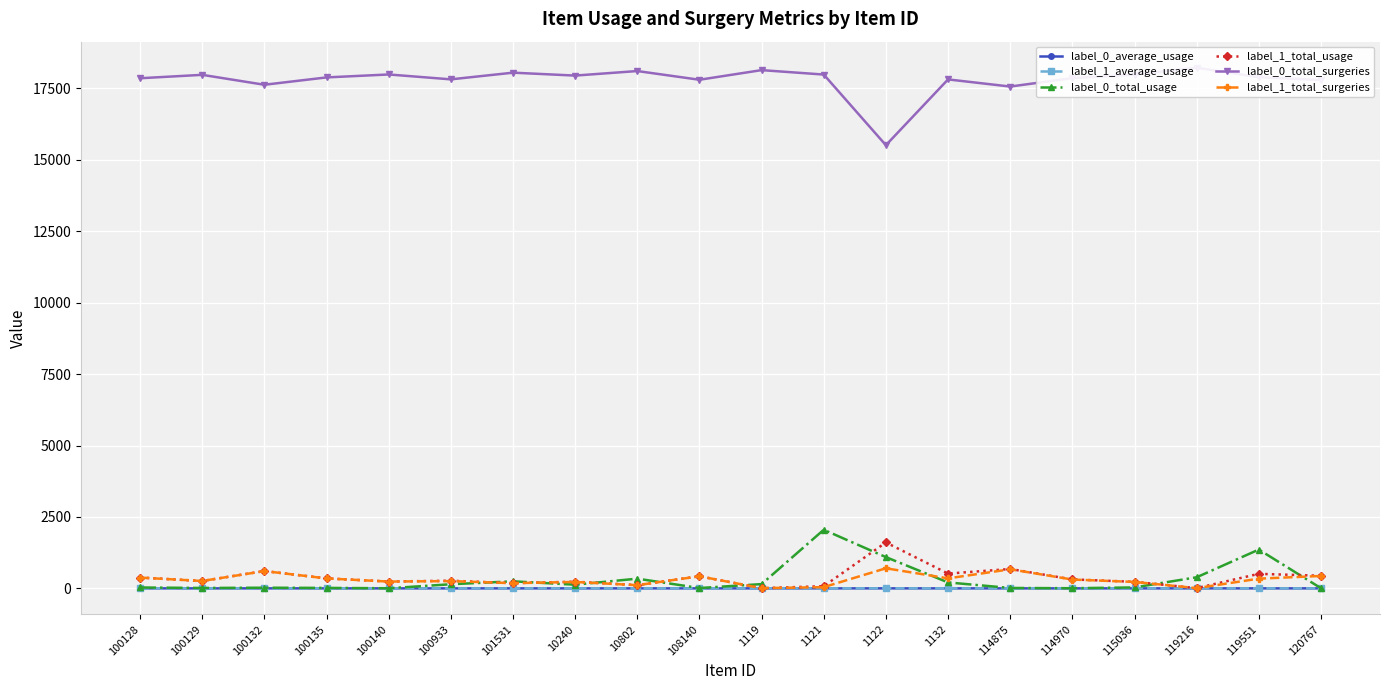

Reading left to right, what are all the values shown in this chart?

label_0_average_usage: 0.0	0.0	0.0	0.0	0.0	0.0	0.0	0.0	0.0	0.0	0.0	0.1	0.1	0.0	0.0	0.0	0.0	0.0	0.1	0.0
label_1_average_usage: 1.0	1.0	1.0	1.0	1.0	1.0	1.0	1.0	1.0	1.0	1.2	1.8	2.3	1.5	1.0	1.0	1.0	1.0	1.5	1.0
label_0_total_usage: 31.0	14.0	23.0	16.0	4.0	144.0	247.0	128.0	340.0	12.0	149.0	2051.0	1094.0	207.0	14.0	5.0	33.0	388.0	1358.0	6.0
label_1_total_usage: 379.0	258.0	607.0	348.0	240.0	267.0	183.0	233.0	113.0	424.0	7.0	76.0	1607.0	517.0	678.0	314.0	229.0	8.0	509.0	441.0
label_0_total_surgeries: 17854.0	17973.0	17626.0	17883.0	17986.0	17815.0	18049.0	17947.0	18106.0	17801.0	18138.0	17983.0	15511.0	17813.0	17563.0	17859.0	17983.0	18223.0	17890.0	17789.0
label_1_total_surgeries: 377.0	258.0	605.0	348.0	238.0	255.0	182.0	225.0	112.0	423.0	6.0	43.0	703.0	350.0	668.0	309.0	225.0	8.0	340.0	434.0